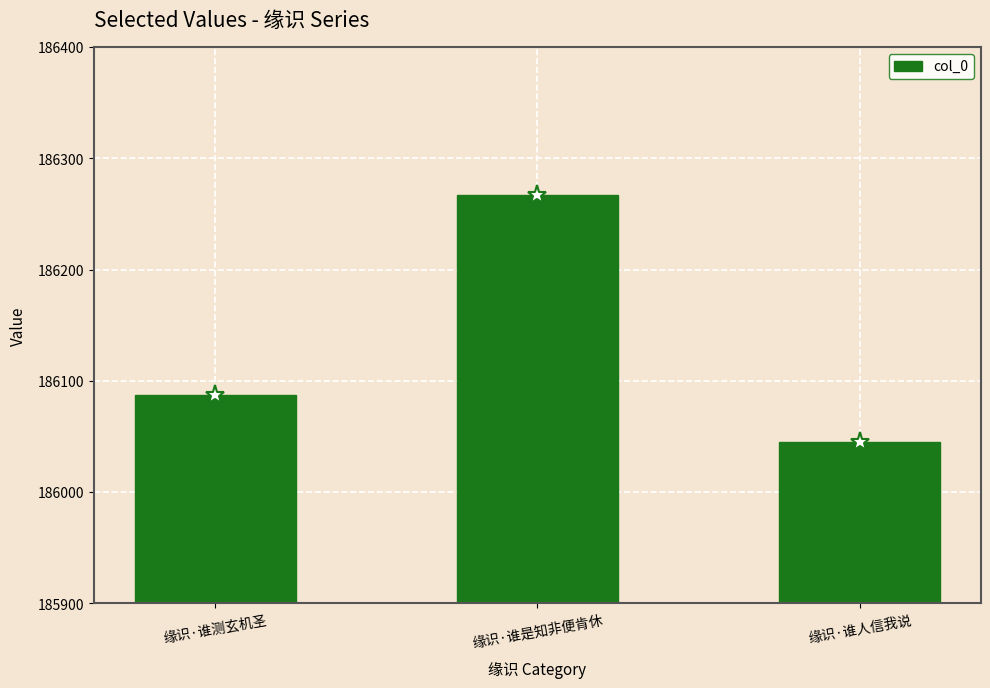

List the labels in order of value, smallest first.

缘识·谁人信我说, 缘识·谁测玄机圣, 缘识·谁是知非便肯休